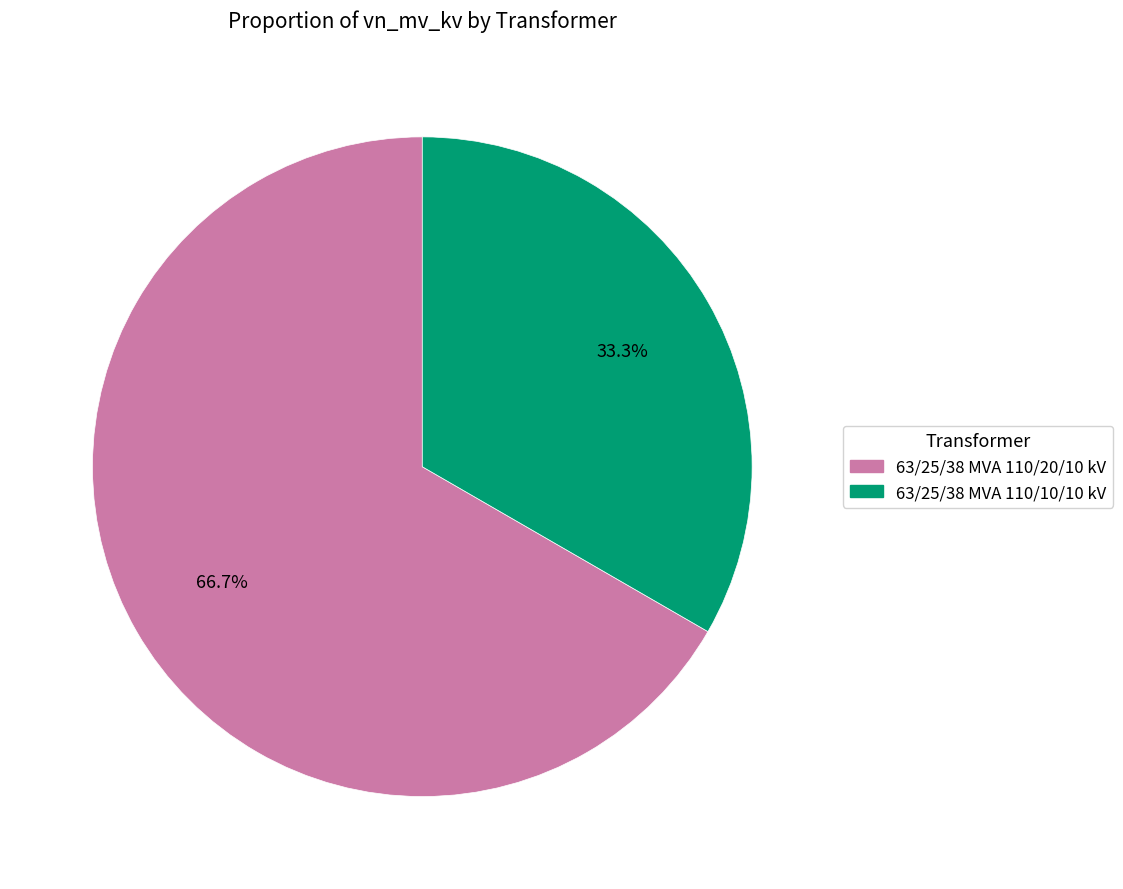

True or false: 63/25/38 MVA 110/10/10 kV accounts for 39% of the total.

False